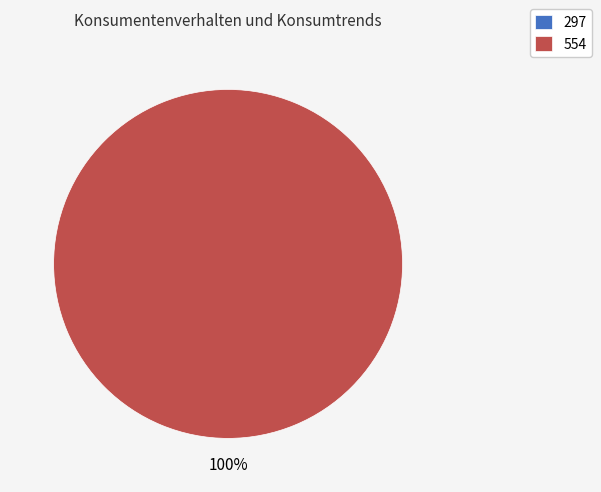

Does 554 represent more than half of the total?

Yes